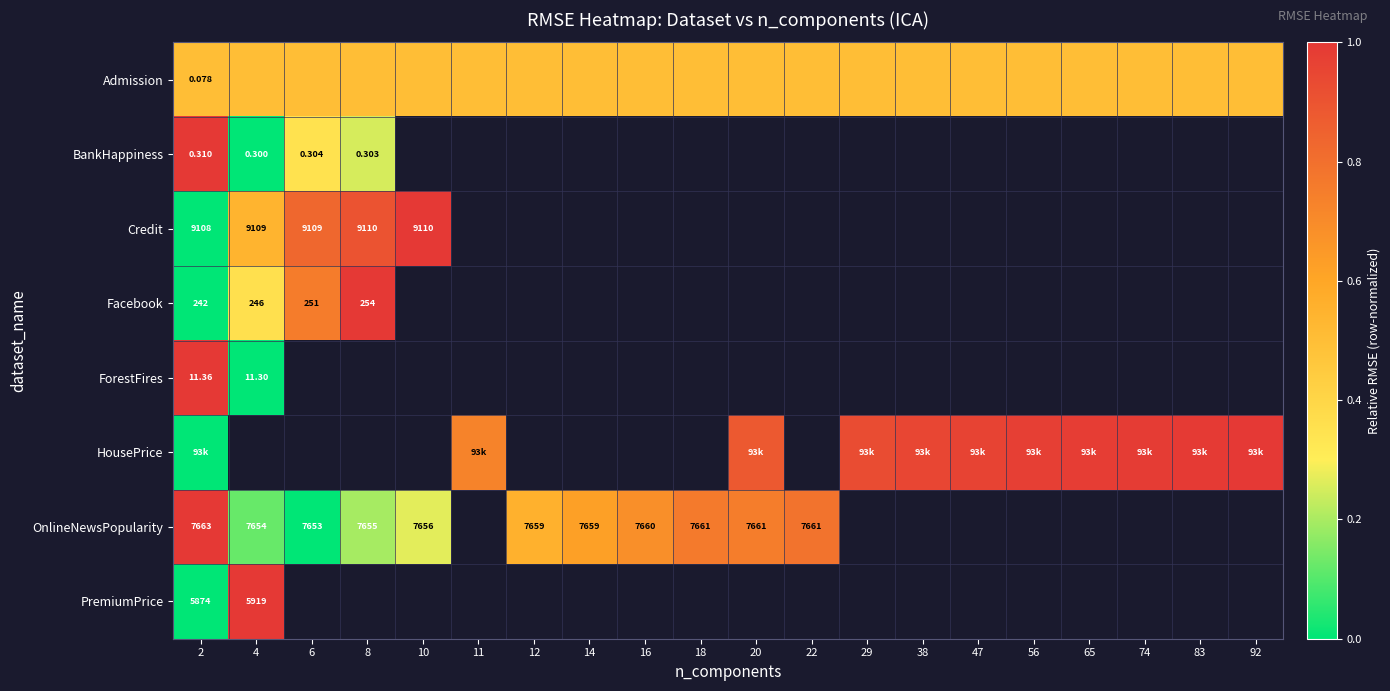

Which series changed the most between 2 and 14?

OnlineNewsPopularity